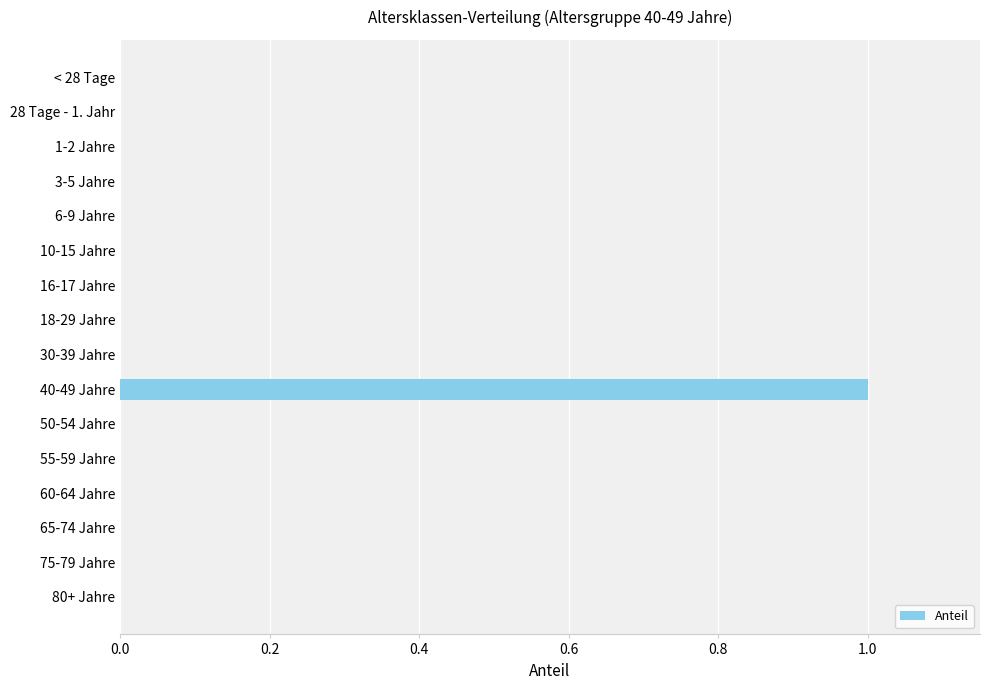

Is it true that the value at 65-74 Jahre is 1?

False